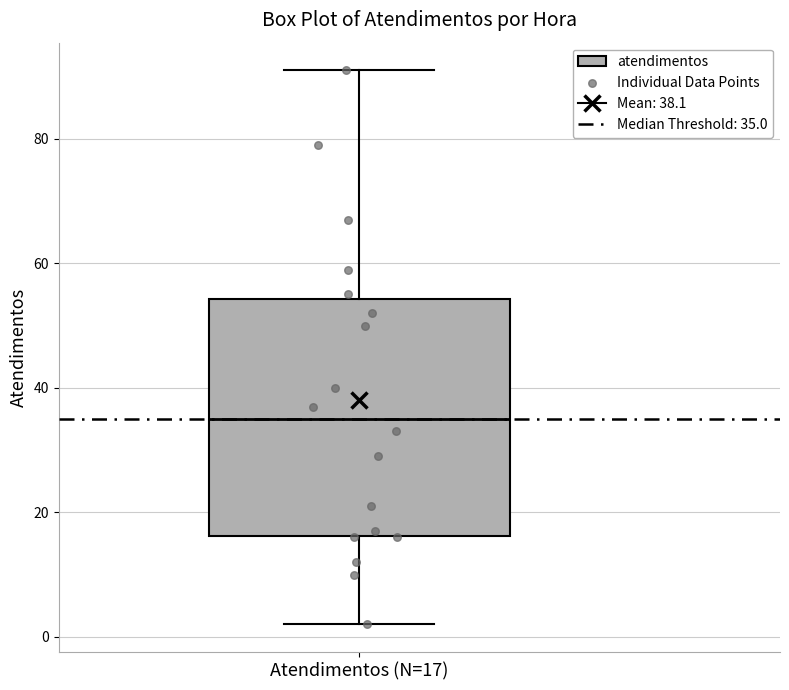

Transcribe this box plot: give where the median line is, the range the box spans, and where the two whiskers end, as read against the y-axis. The values are not printed on the chart, so give them approximately, as read against the axis.

median 36, box 16 to 54, whiskers 2 to 92